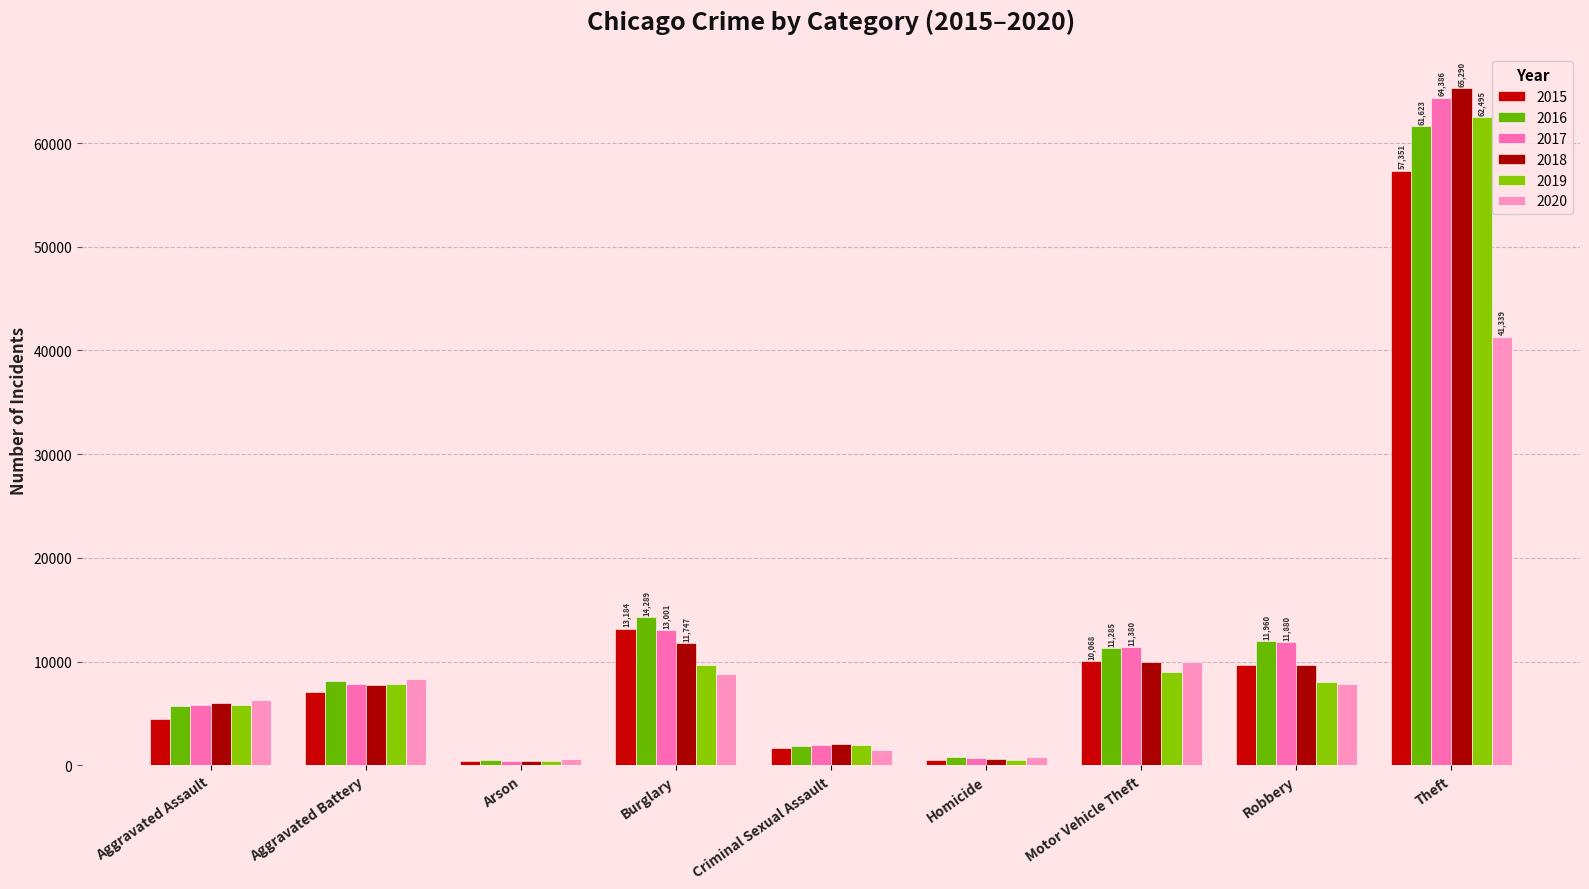

What is the label of the 1st bar from the right?

Theft